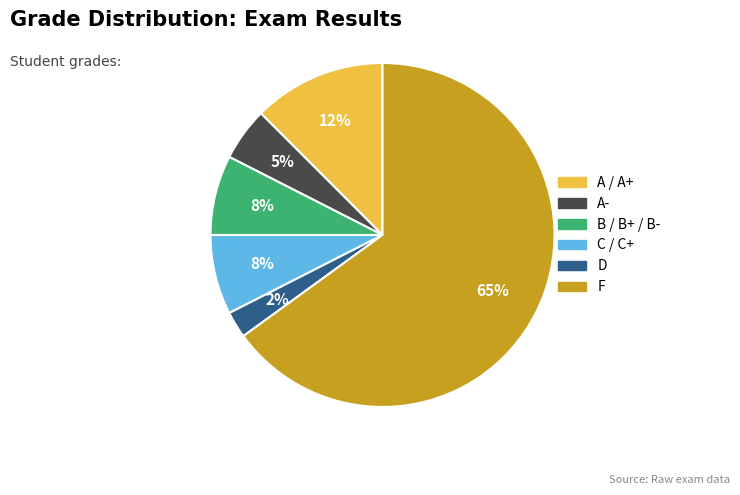

To the nearest percent, what is the difference between the largest and smallest slice percentages?

63%